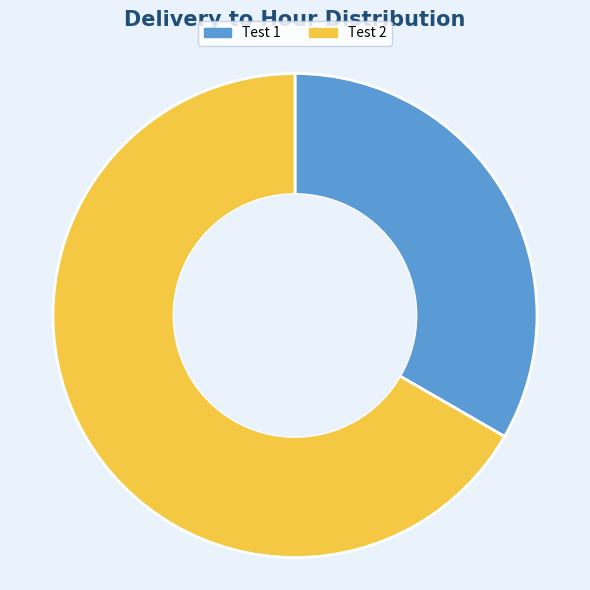

The Test 2 slice represents 81% of the pie. True or false?

False